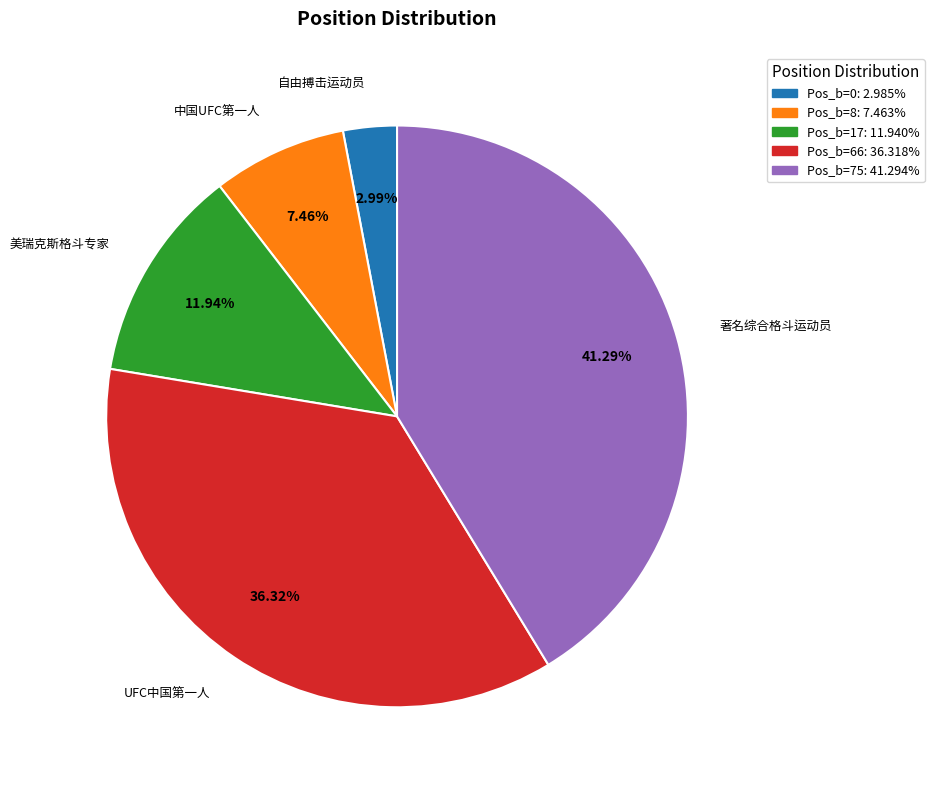

To the nearest percent, what portion does Pos_b=75 represent?

41%